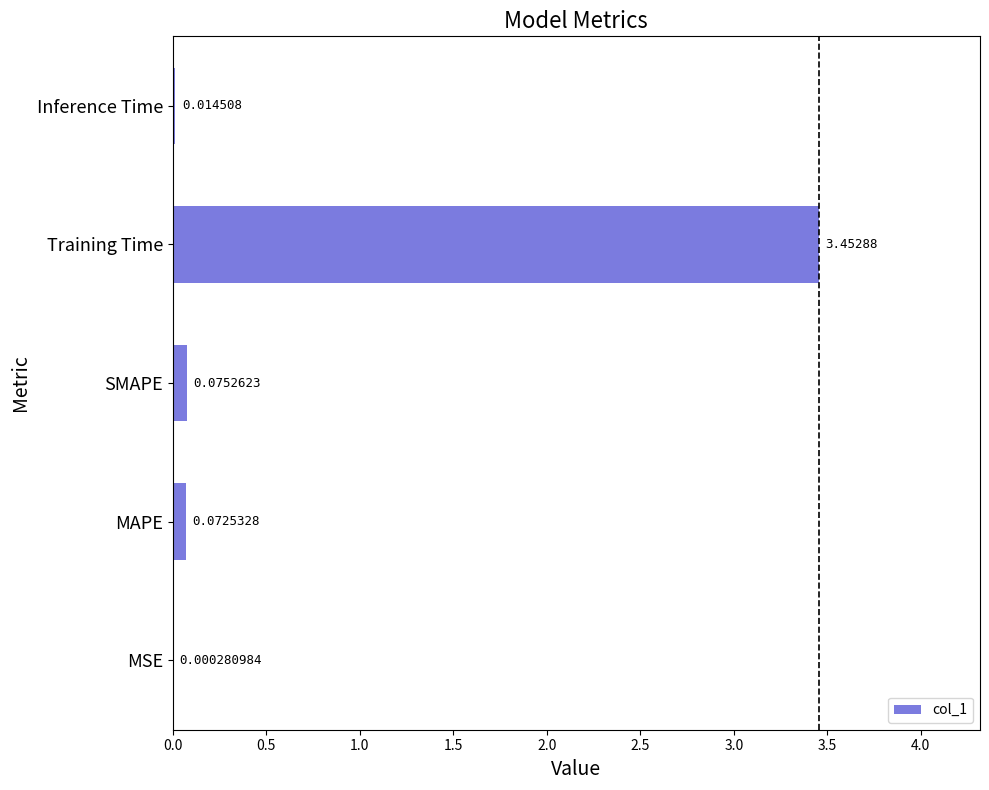

Where is the data nearest to the value 1?

SMAPE